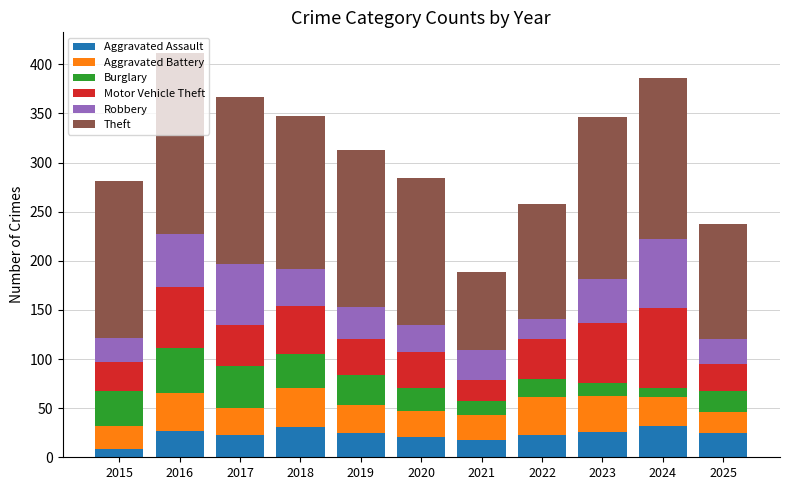

What is the average value of the Aggravated Assault series?

24